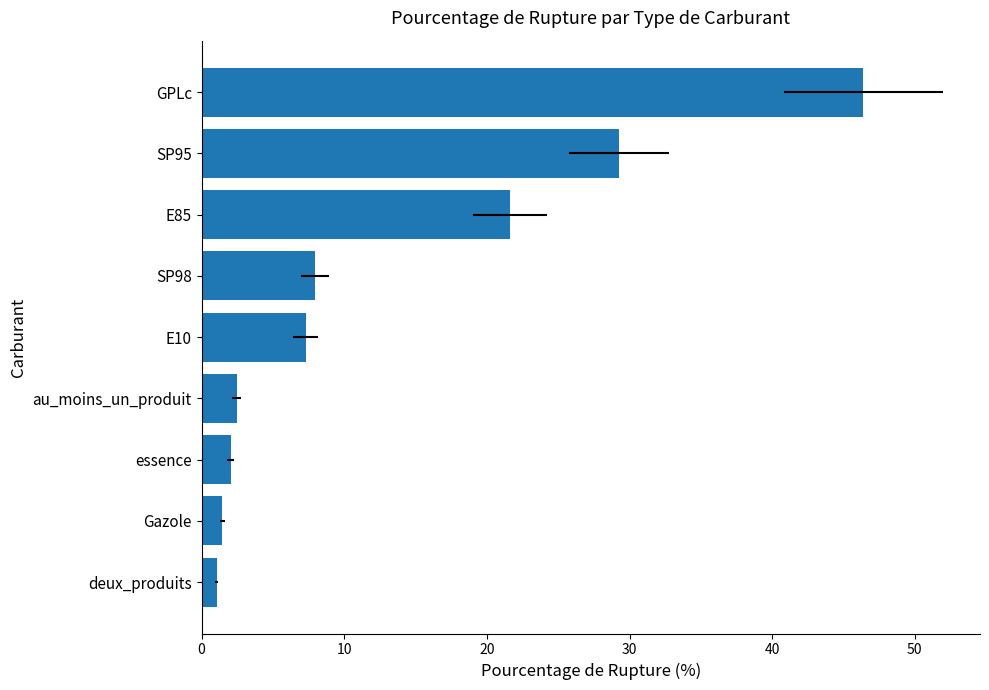

What value does the data have at 7?

29.3